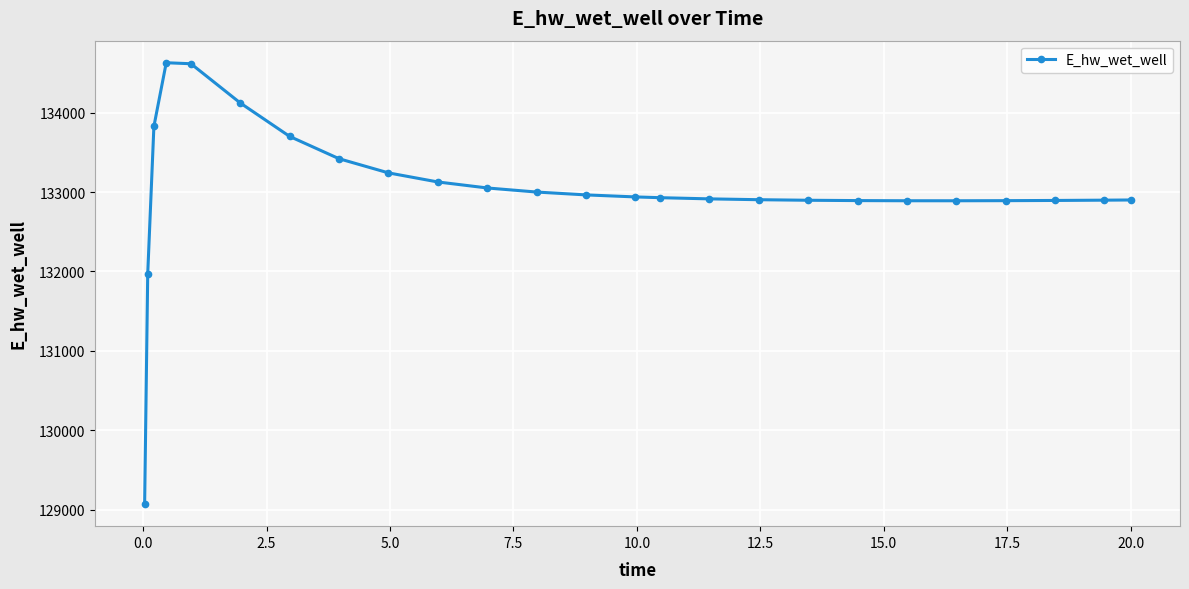

What is the maximum value shown in the chart?

134628.3